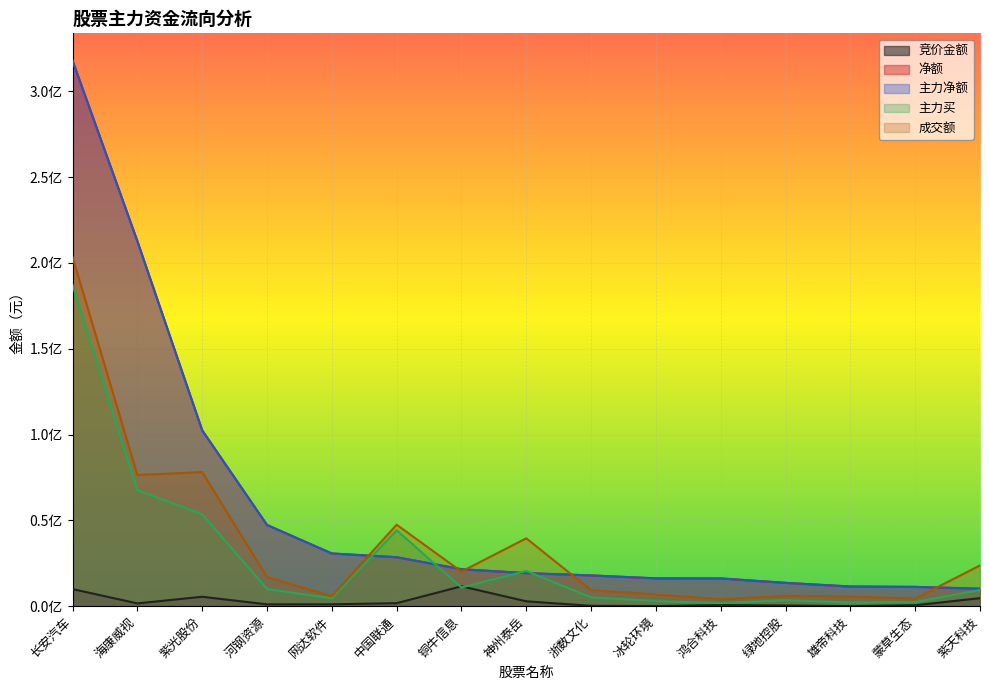

What is the sum of the 主力买 values at 铜牛信息 and 神州泰岳?

31394611.6